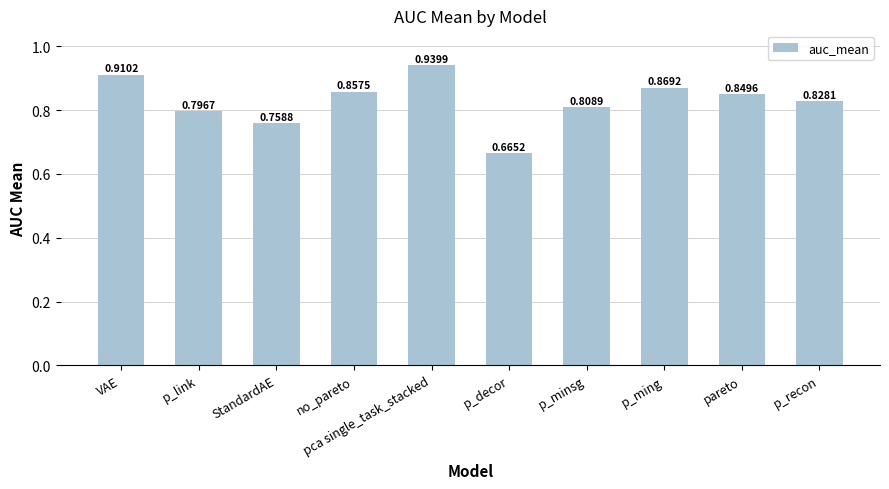

The value at VAE is 0.5. True or false?

False